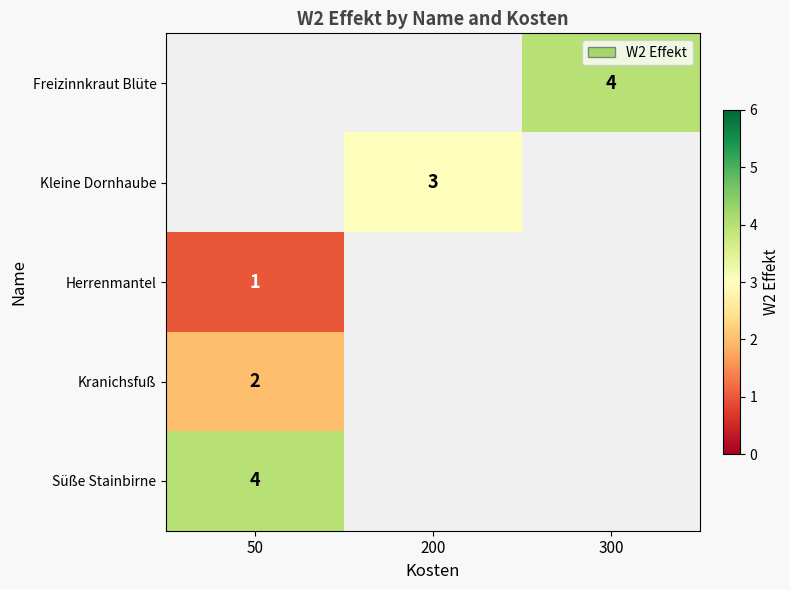

Between 50 and 200, which is larger?

200